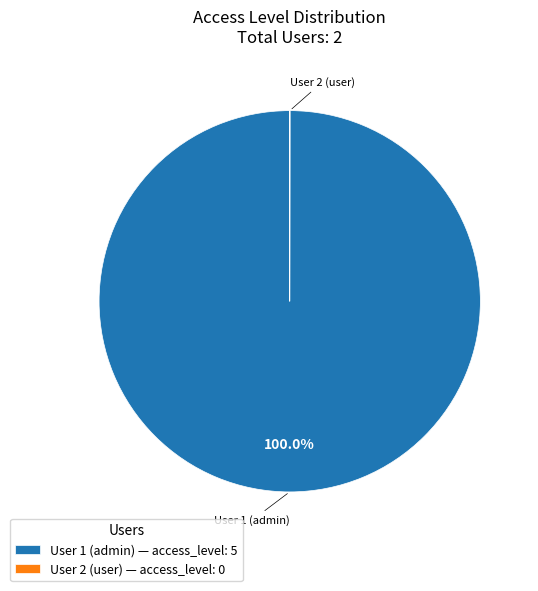

What percentage is the User 1 (admin) slice, to the nearest percent?

100%